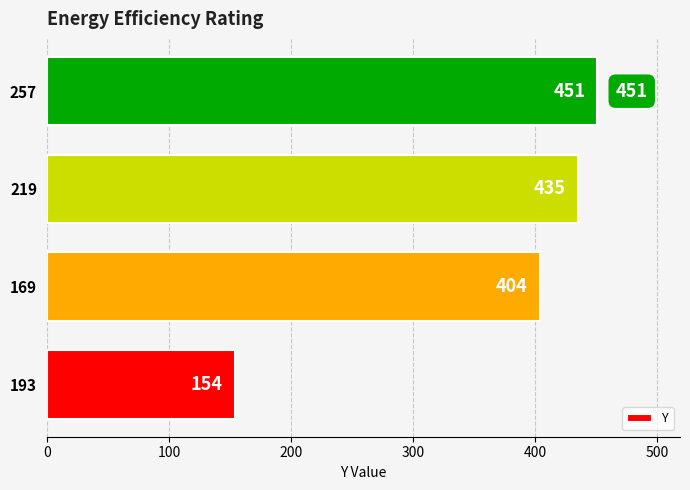

How many series are shown in this chart?

1